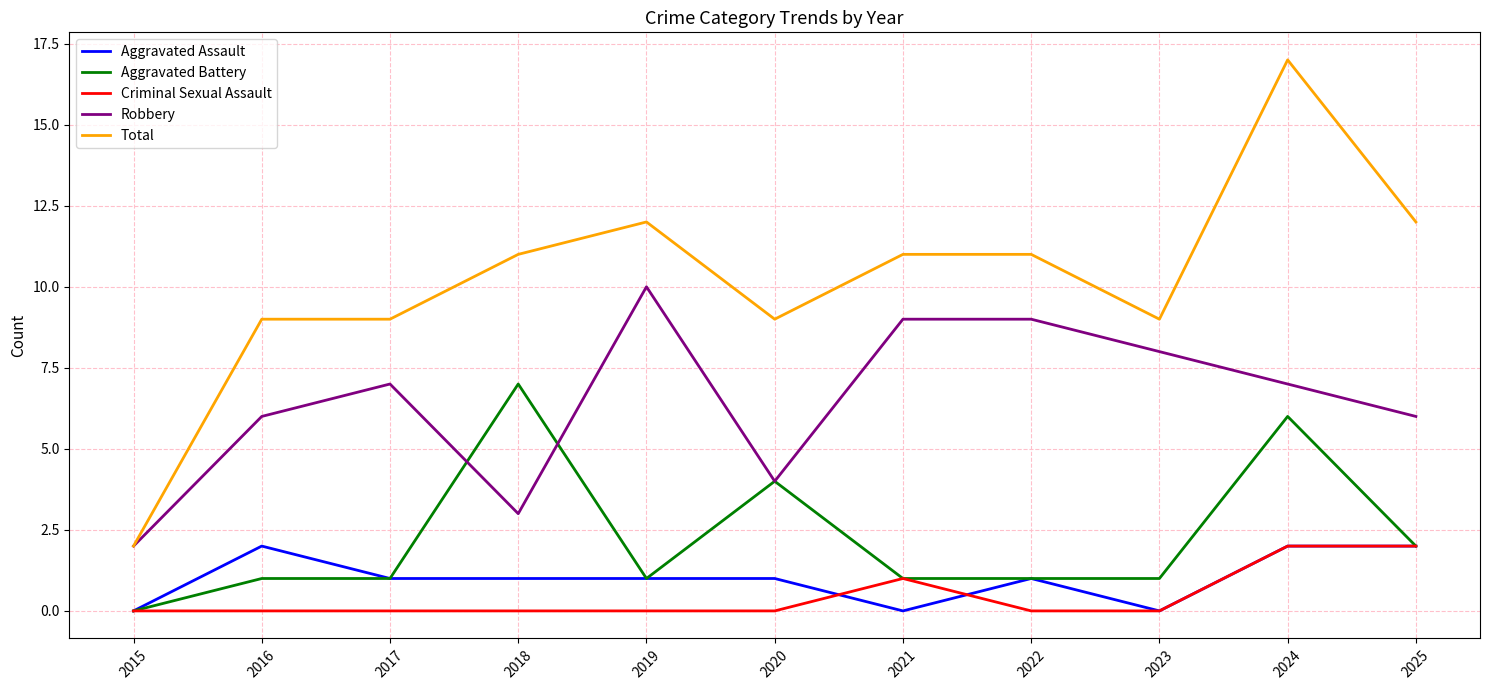

What is the spread (max minus min) of values at 2020?

9